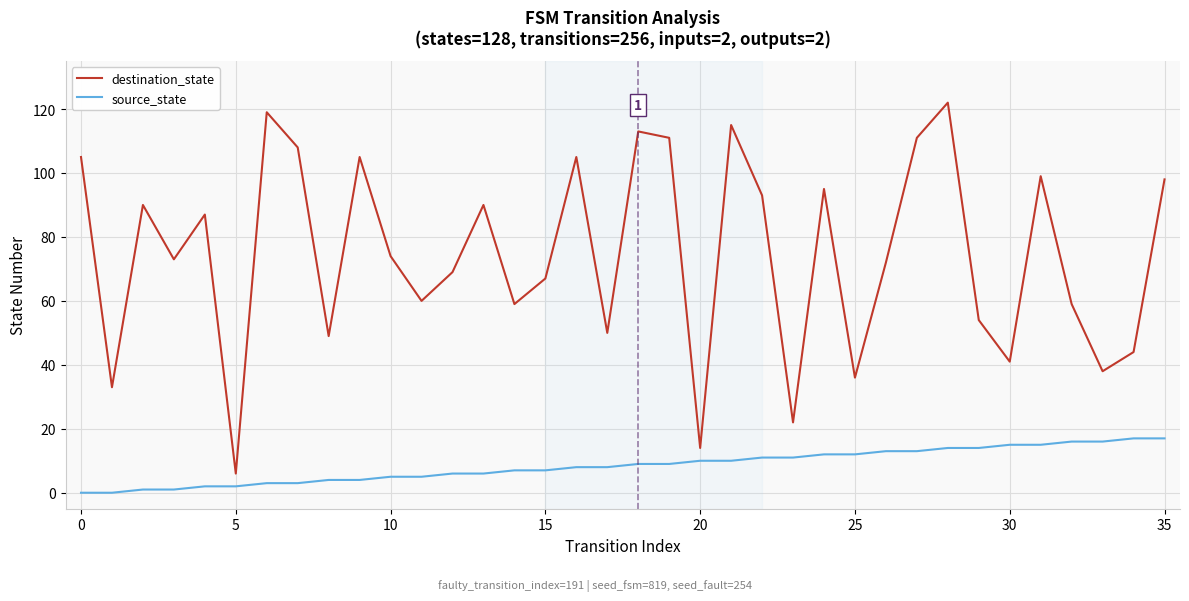

Which series has the widest spread of values?

destination_state